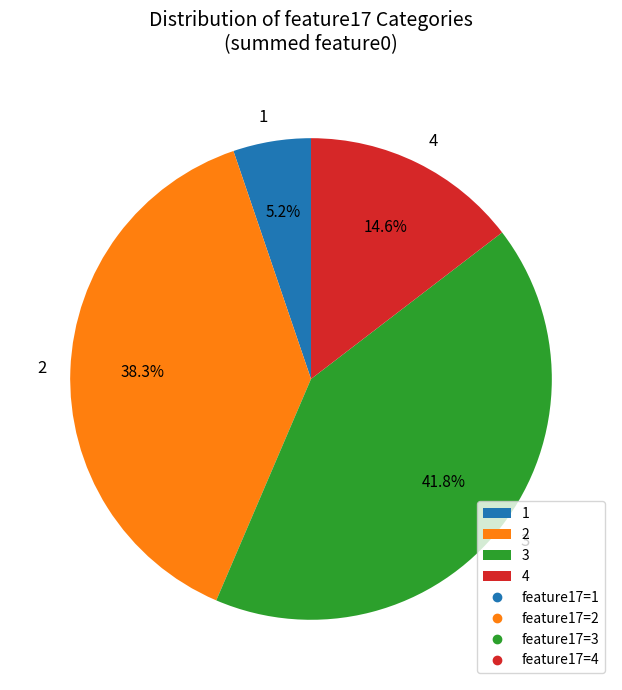

Between 3 and 4, which is larger?

3